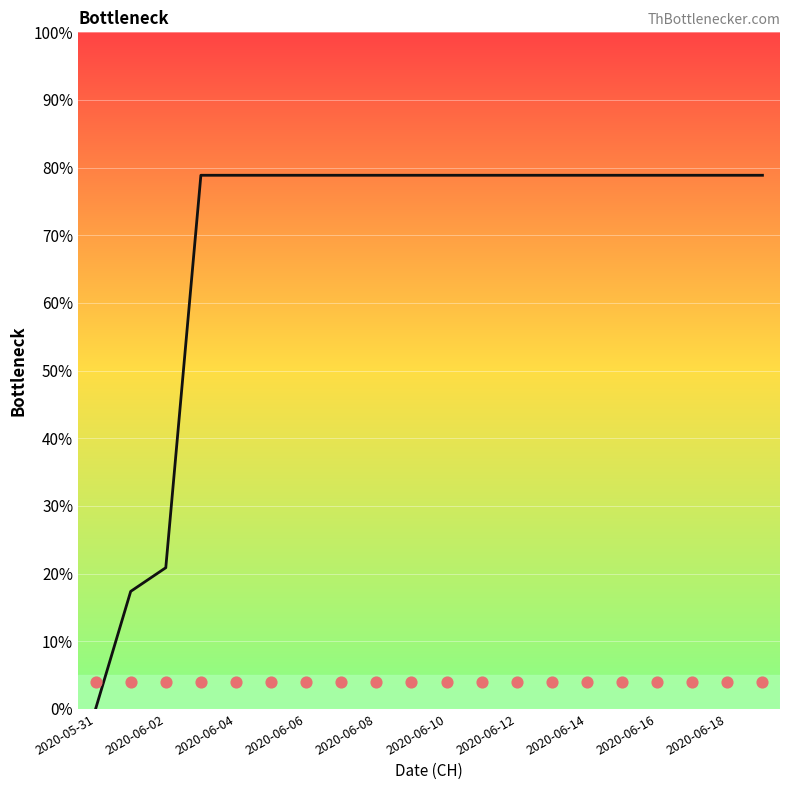

What is the ratio of the value at 2020-06-06 to the value at 12?

1.0